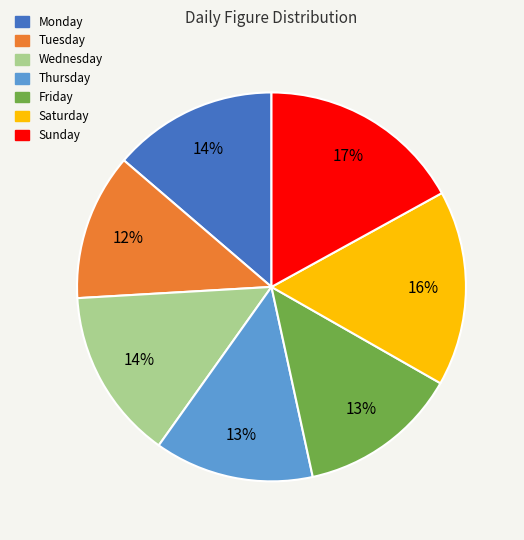

Is Tuesday the majority of the pie?

No